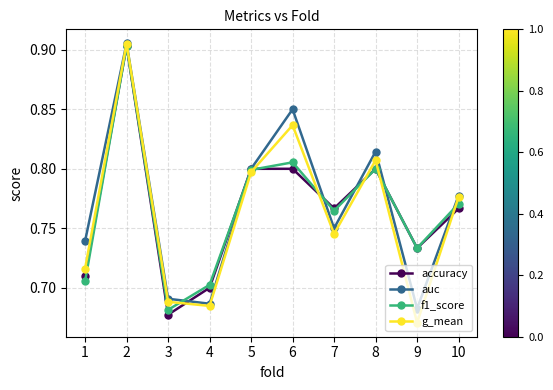

At which label is accuracy closest to 0?

3